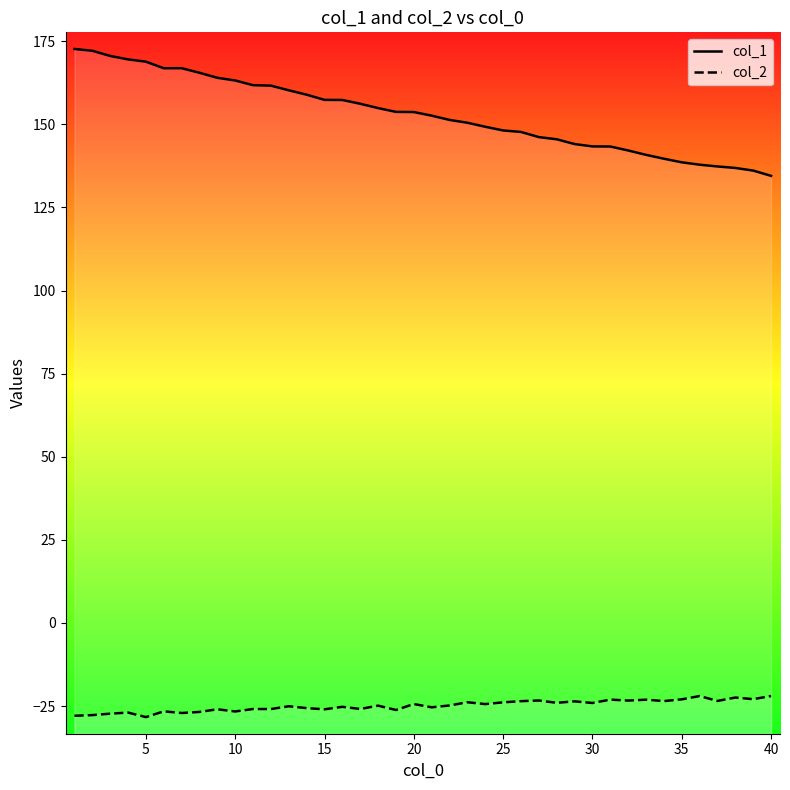

How many lines are shown in the chart?

2